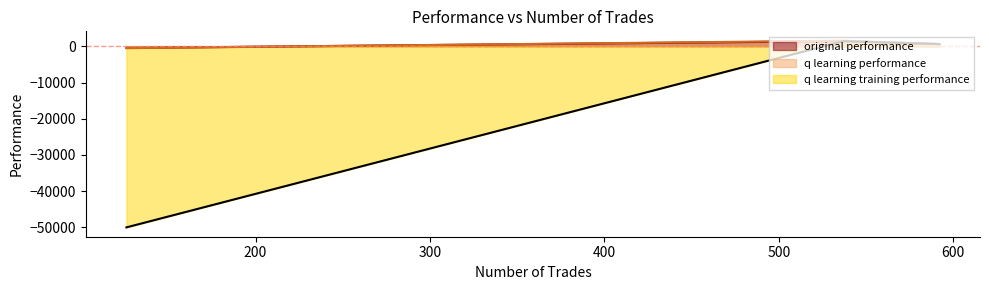

What is the sum of all q learning performance line values?

1734.3